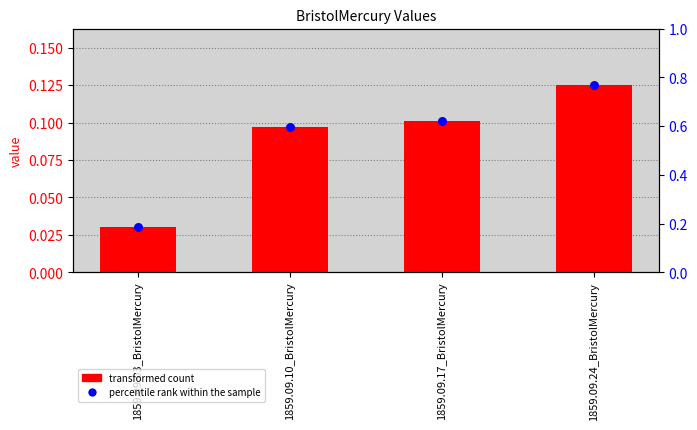

At how many categories does at least one series exceed 0?

4